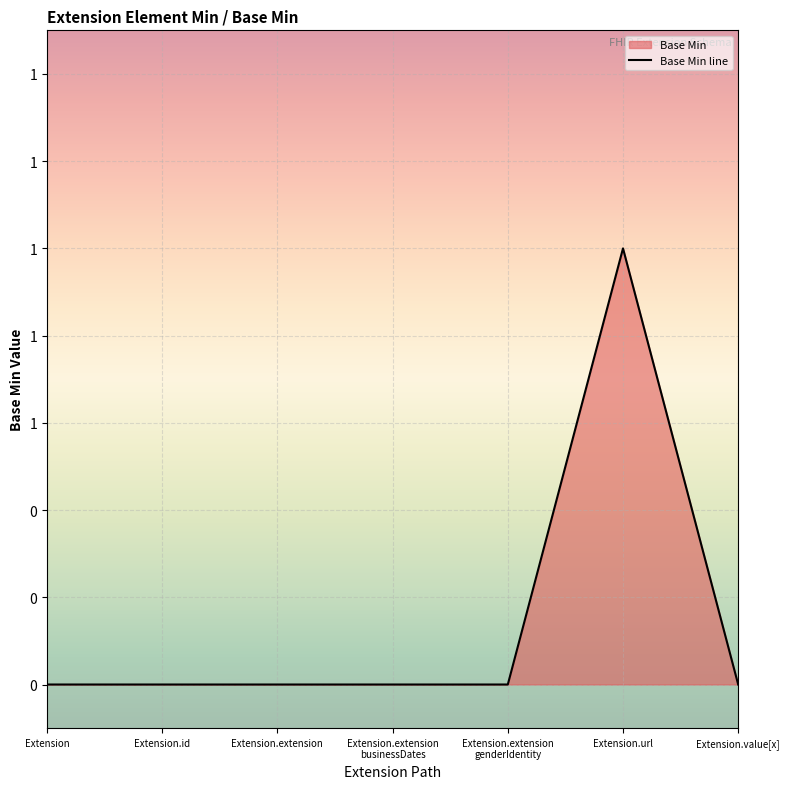

What is the label of the 7th point from the left?

Extension.value[x]